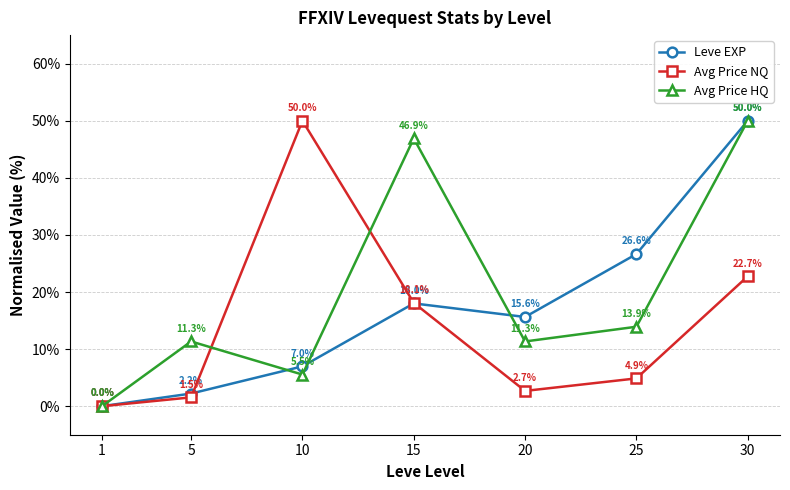

Which series has the largest total across all categories?

Avg Price HQ